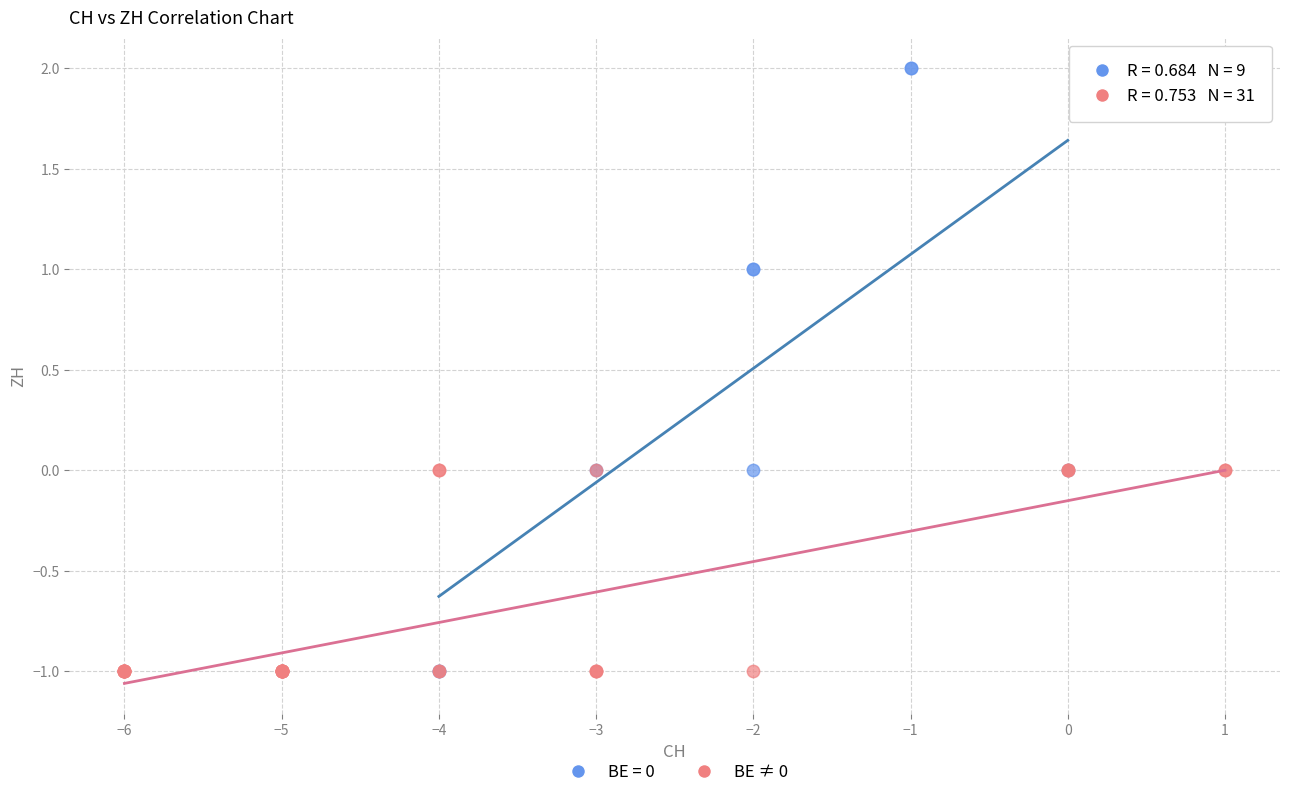

Which series reaches the maximum Y coordinate?

BE = 0